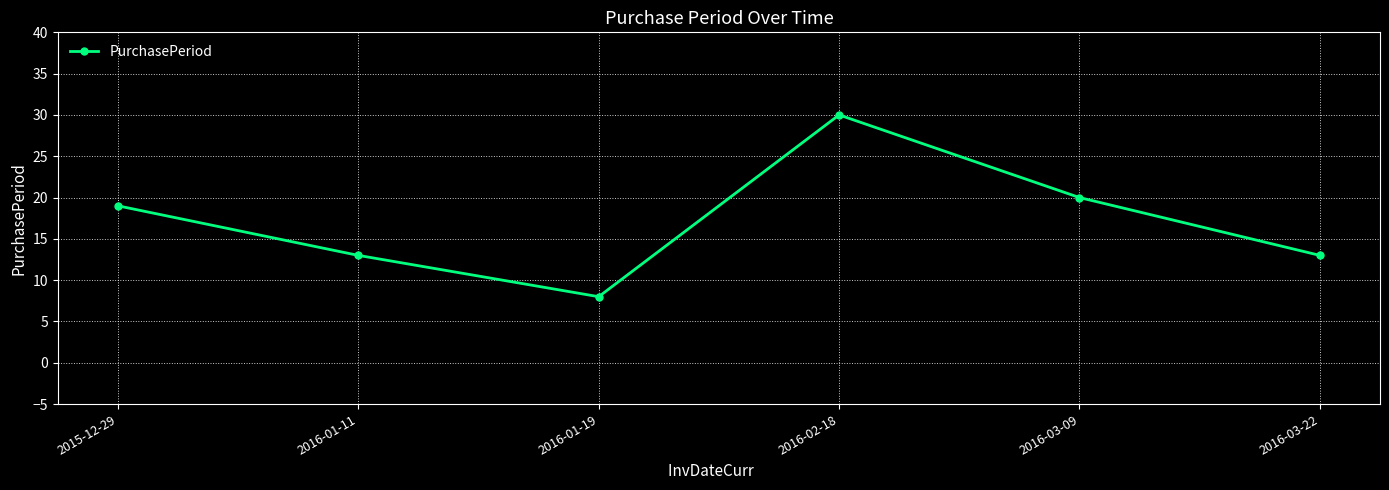

Is it true that the value at 2016-02-18 is 30?

True